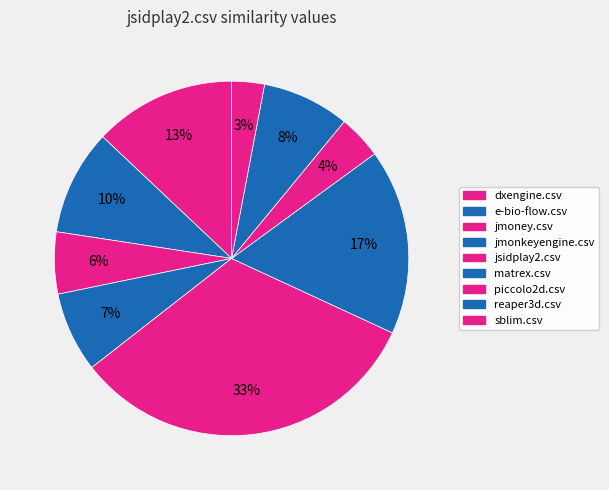

How many slices are in this pie chart?

9